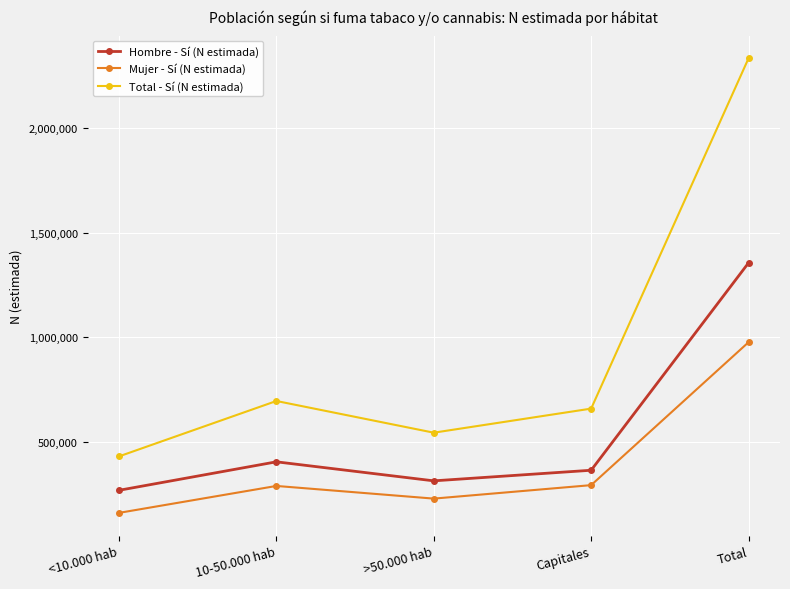

What are all the series names shown in the legend?

Hombre - Sí (N estimada), Mujer - Sí (N estimada), Total - Sí (N estimada)